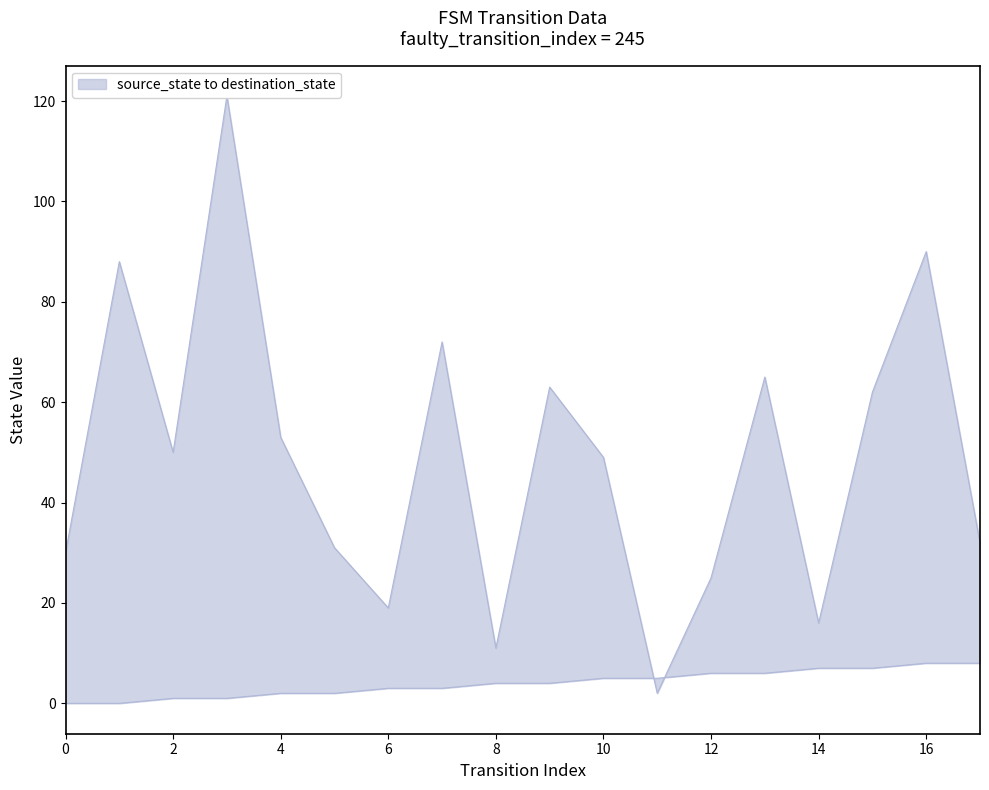

Reading left to right, list all the values displayed in this chart.

source_state: 0	0	1	1	2	2	3	3	4	4	5	5	6	6	7	7	8	8
destination_state: 30	88	50	121	53	31	19	72	11	63	49	2	25	65	16	62	90	32